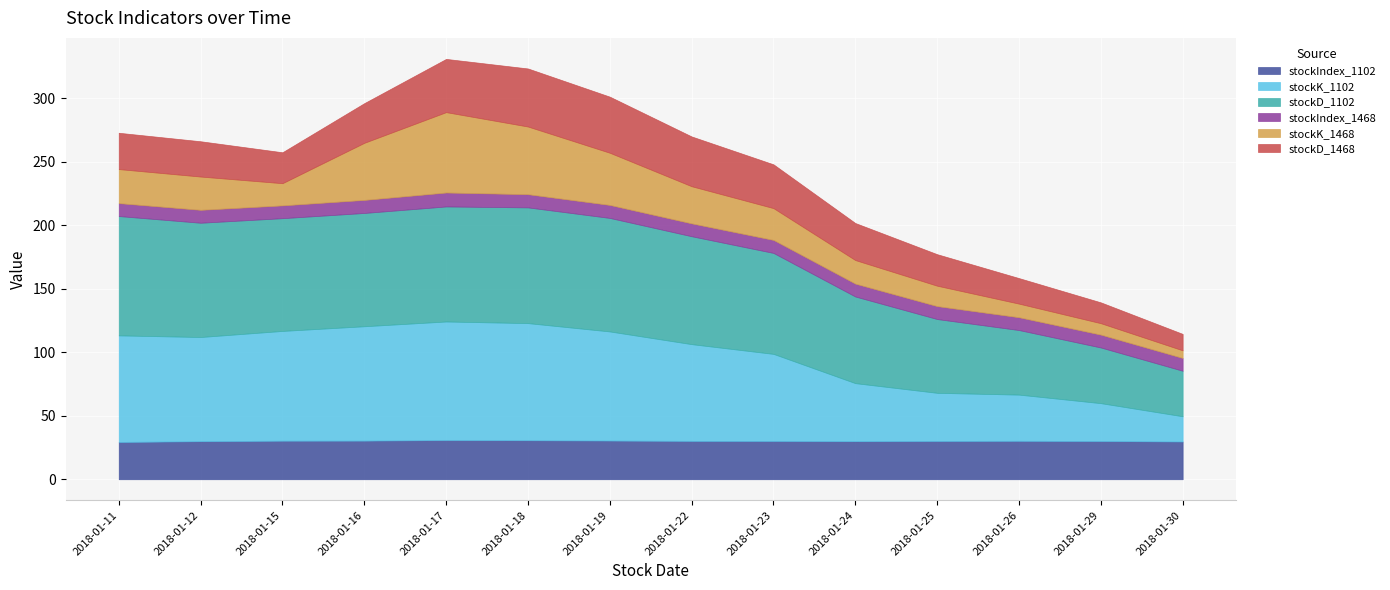

What are all the series names shown in the legend?

stockIndex_1102, stockK_1102, stockD_1102, stockIndex_1468, stockK_1468, stockD_1468